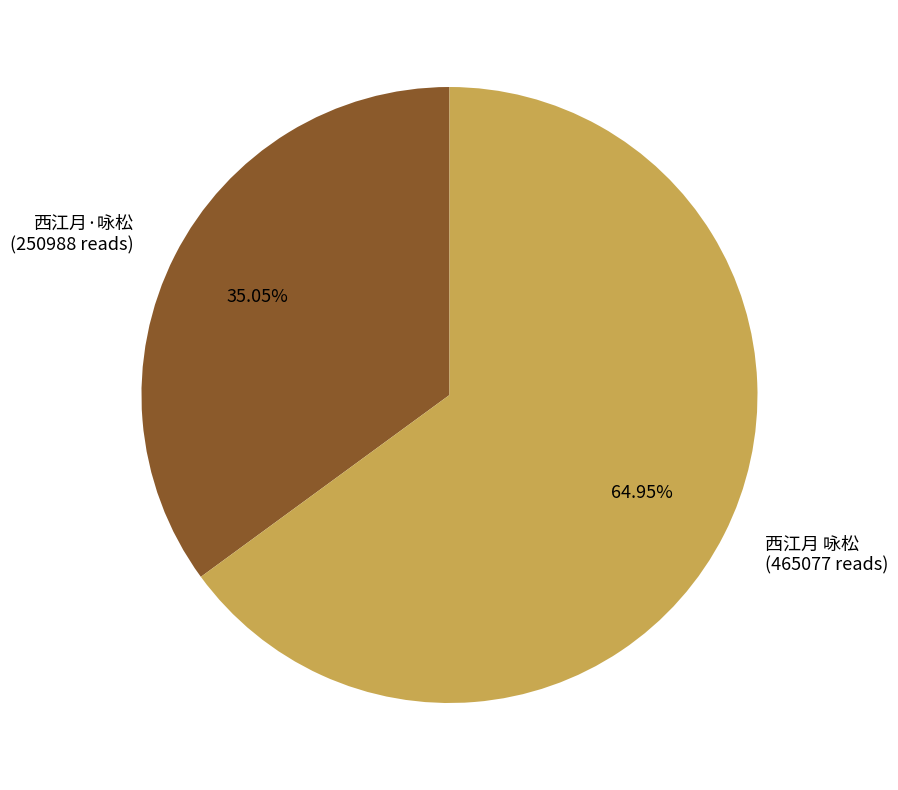

To the nearest percent, what is the average slice percentage?

50%